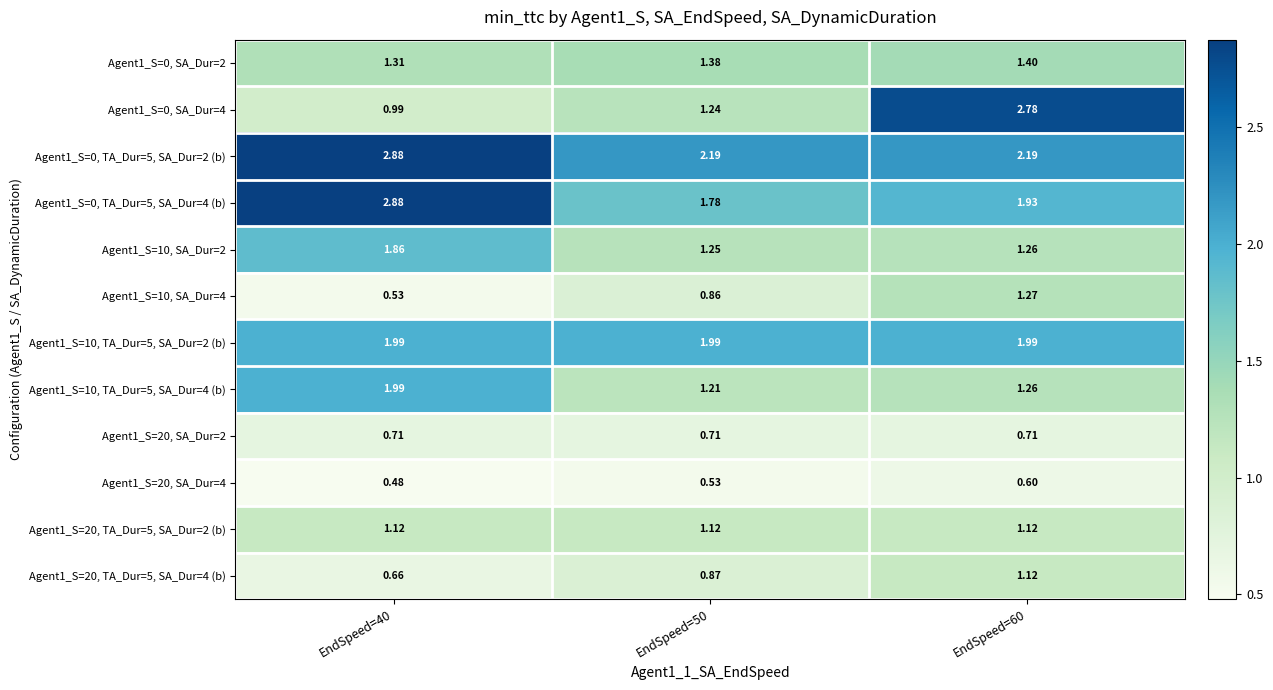

What is the total value across all series at EndSpeed=40?

17.4